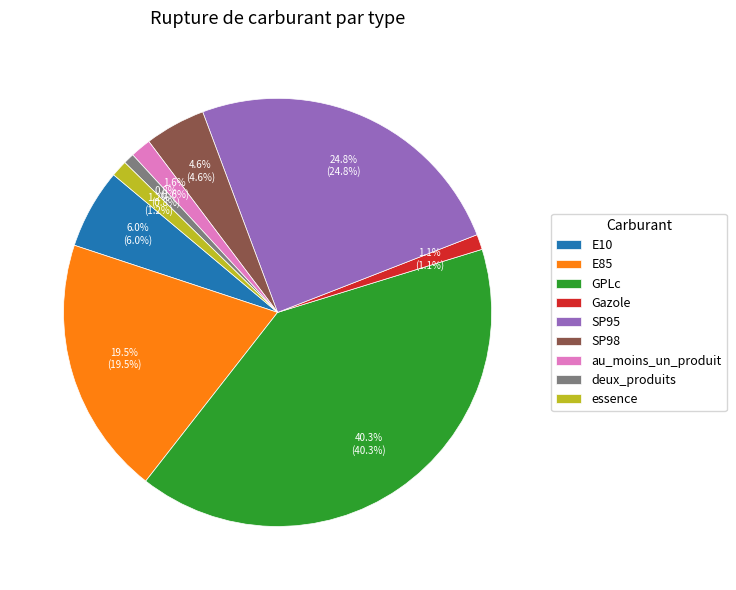

Which has a higher value, deux_produits or GPLc?

GPLc